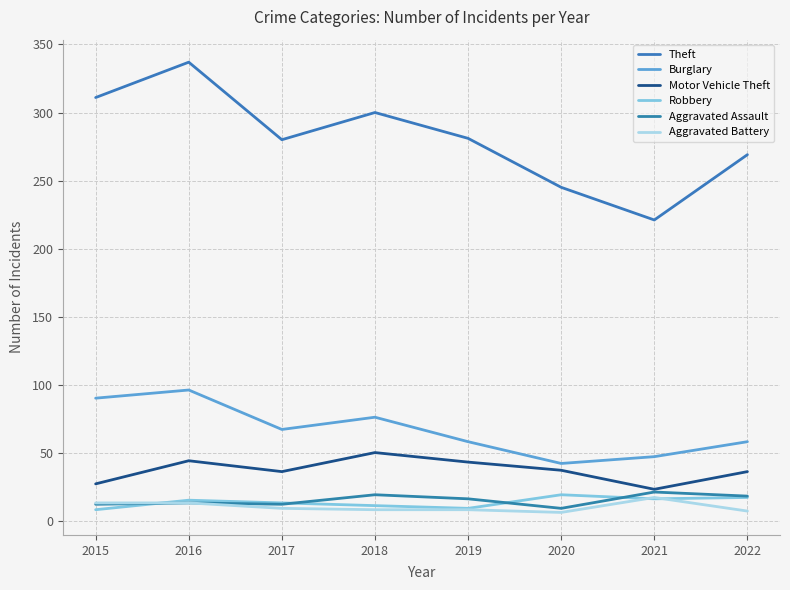

In Burglary, how many points are lower than both neighbors (excluding endpoints)?

2